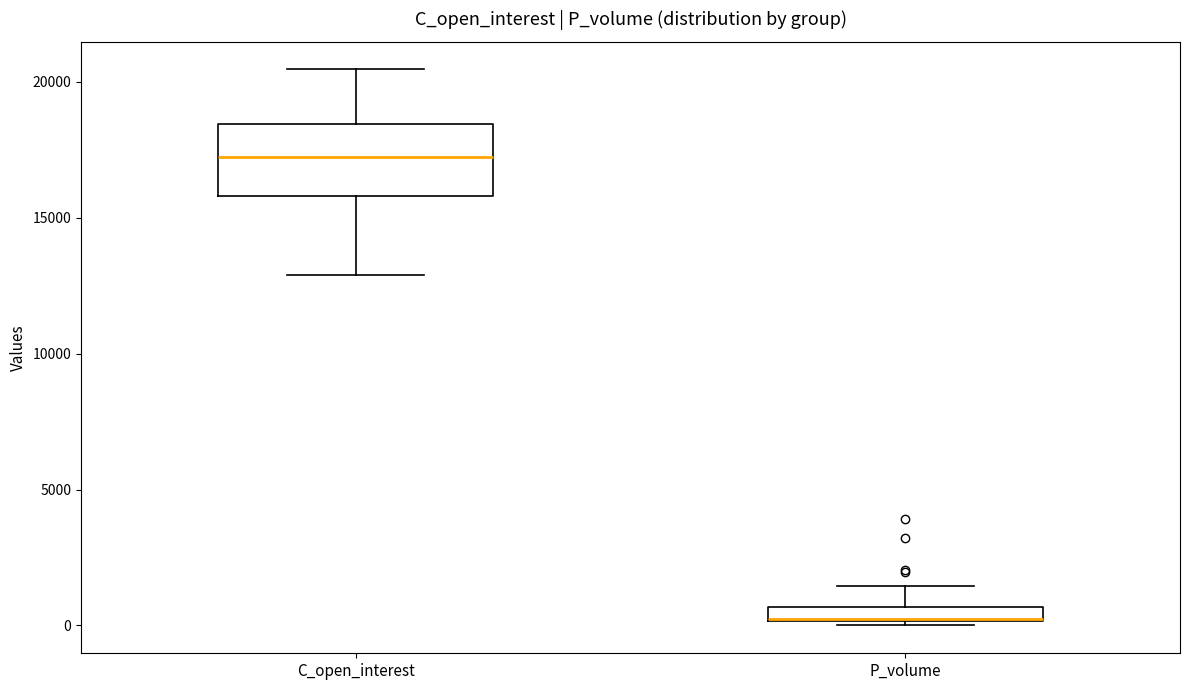

Comparing the boxes themselves (not the whiskers), which one is the tallest?

C_open_interest